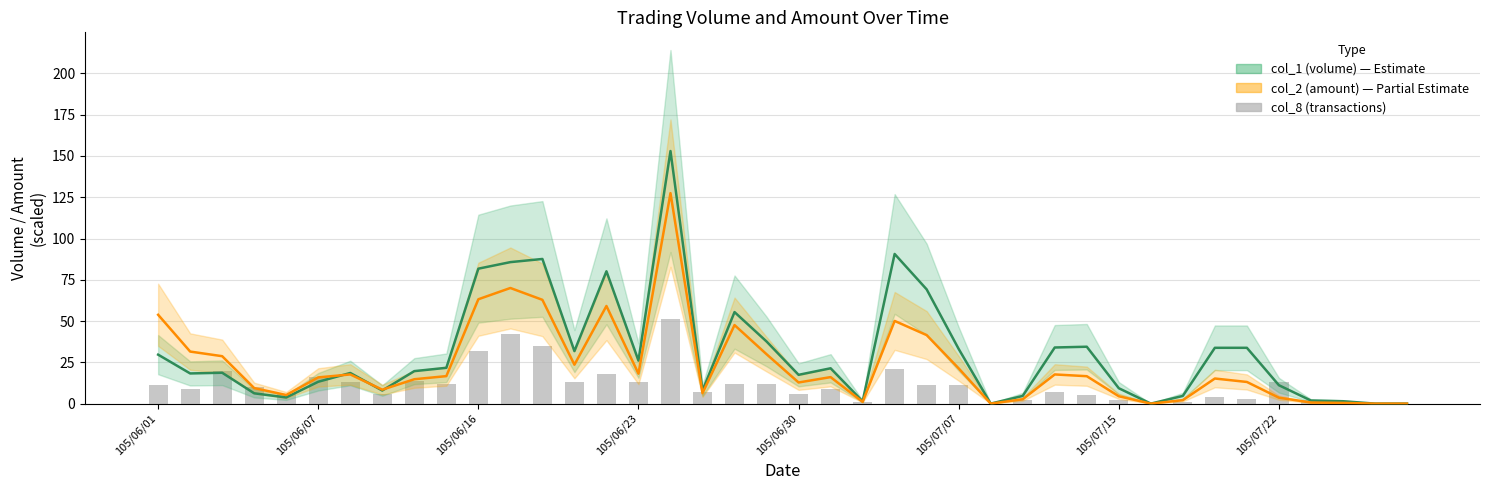

What are all the series names shown in the legend?

col_1 (volume), col_2 (amount), col_8 (transactions)